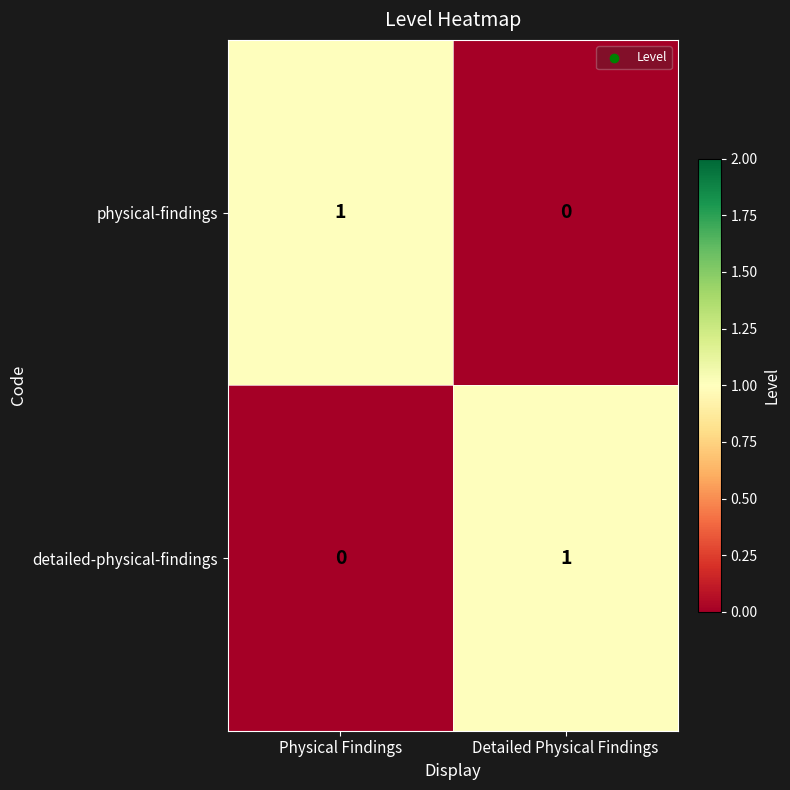

Reading left to right, extract all data points from this chart.

physical-findings: Physical Findings=1	Detailed Physical Findings=0
detailed-physical-findings: Physical Findings=0	Detailed Physical Findings=1